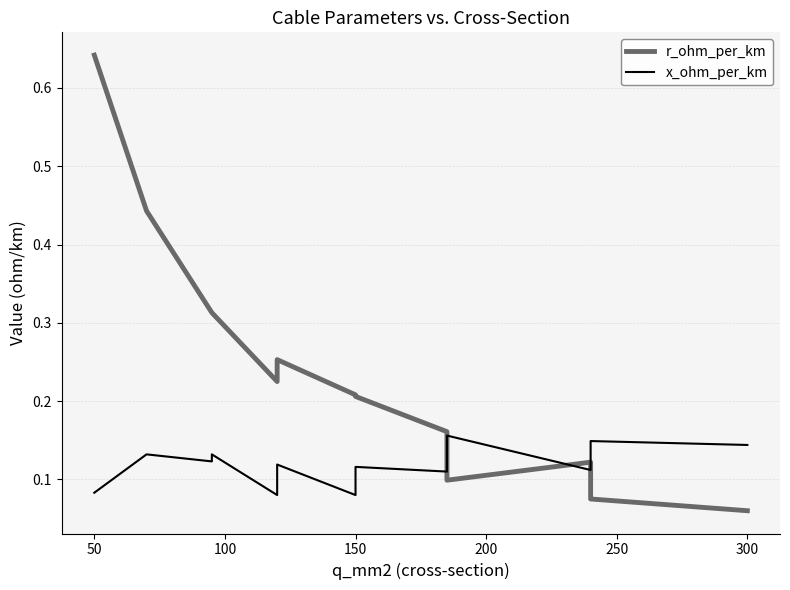

What is the average value of the x_ohm_per_km series?

0.1